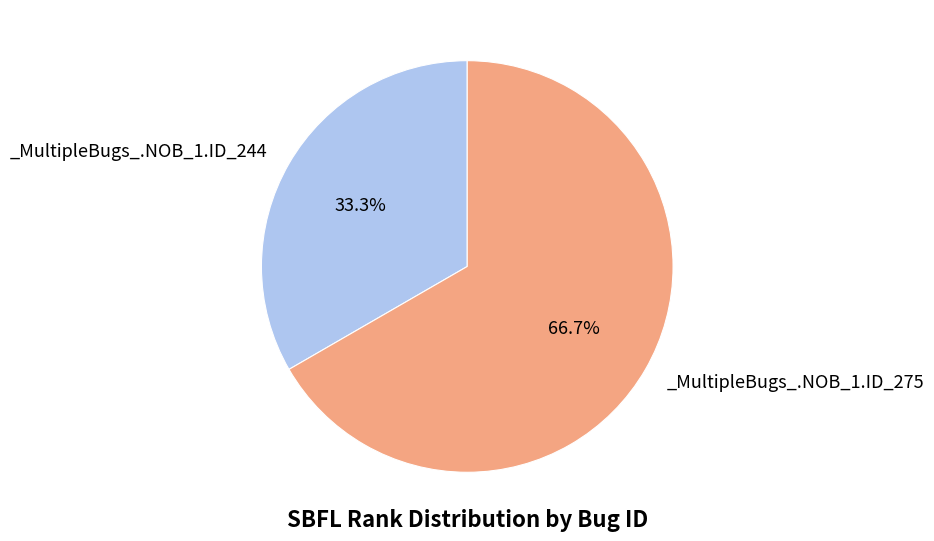

Does any single category account for the majority?

Yes